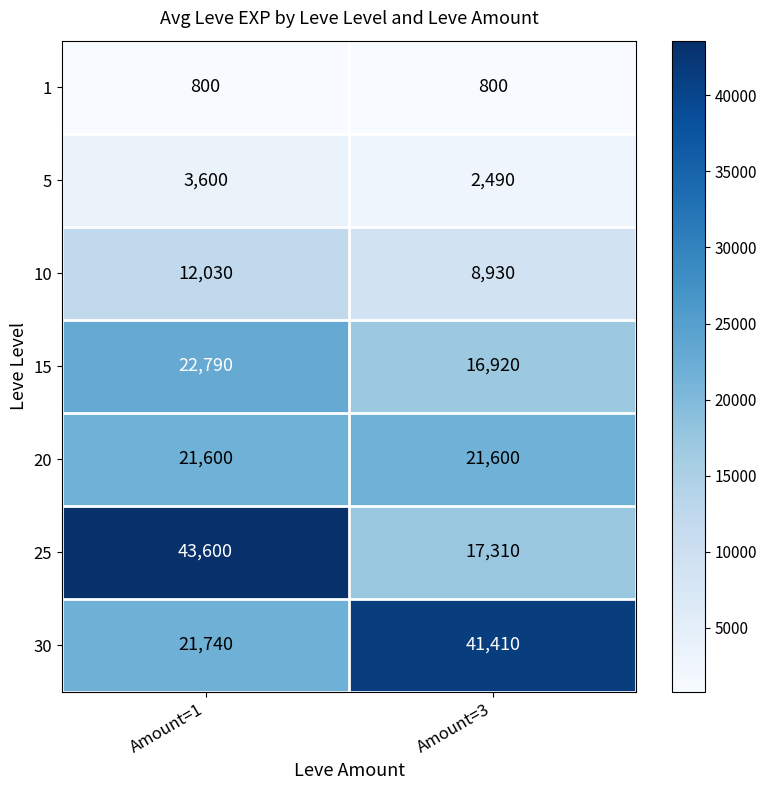

Rank the series by their maximum value, from lowest to highest.

1, 5, 10, 20, 15, 30, 25